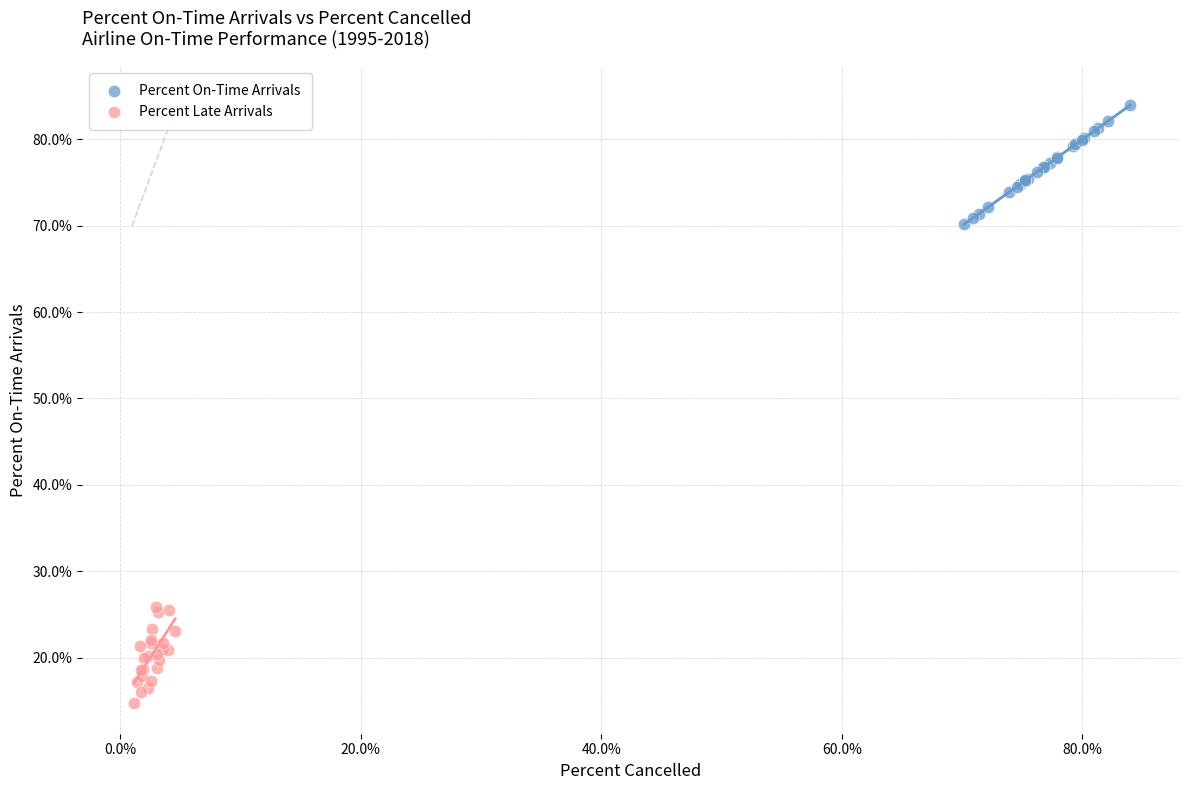

Which series has the largest Y range (max minus min)?

Percent On-Time Arrivals